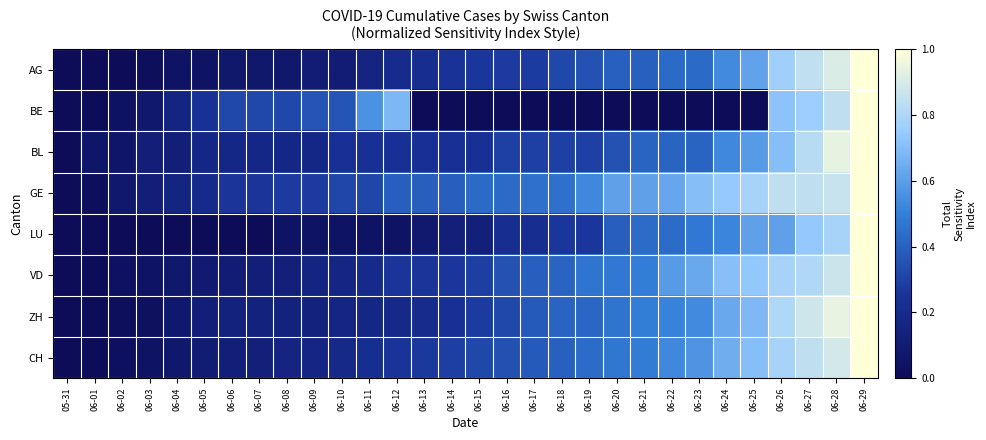

Reading left to right, list all the values displayed in this chart.

AG: 05-31=0.0	06-01=0.0	06-02=0.0	06-03=0.0	06-04=0.0	06-05=0.0	06-06=0.1	06-07=0.1	06-08=0.1	06-09=0.1	06-10=0.1	06-11=0.2	06-12=0.2	06-13=0.2	06-14=0.2	06-15=0.3	06-16=0.3	06-17=0.3	06-18=0.3	06-19=0.4	06-20=0.4	06-21=0.4	06-22=0.4	06-23=0.4	06-24=0.5	06-25=0.6	06-26=0.8	06-27=0.8	06-28=0.9	06-29=1.0
BE: 05-31=0.0	06-01=0.0	06-02=0.0	06-03=0.1	06-04=0.2	06-05=0.2	06-06=0.3	06-07=0.3	06-08=0.3	06-09=0.4	06-10=0.4	06-11=0.6	06-12=0.7	06-13=0.0	06-14=0.0	06-15=0.0	06-16=0.0	06-17=0.0	06-18=0.0	06-19=0.0	06-20=0.0	06-21=0.0	06-22=0.0	06-23=0.0	06-24=0.0	06-25=0.0	06-26=0.7	06-27=0.8	06-28=0.8	06-29=1.0
BL: 05-31=0.0	06-01=0.1	06-02=0.1	06-03=0.1	06-04=0.1	06-05=0.2	06-06=0.2	06-07=0.2	06-08=0.2	06-09=0.2	06-10=0.2	06-11=0.2	06-12=0.2	06-13=0.2	06-14=0.2	06-15=0.2	06-16=0.3	06-17=0.3	06-18=0.3	06-19=0.3	06-20=0.4	06-21=0.4	06-22=0.4	06-23=0.4	06-24=0.5	06-25=0.6	06-26=0.7	06-27=0.8	06-28=0.9	06-29=1.0
GE: 05-31=0.0	06-01=0.0	06-02=0.1	06-03=0.1	06-04=0.2	06-05=0.2	06-06=0.3	06-07=0.3	06-08=0.3	06-09=0.3	06-10=0.3	06-11=0.3	06-12=0.4	06-13=0.4	06-14=0.4	06-15=0.4	06-16=0.4	06-17=0.5	06-18=0.5	06-19=0.5	06-20=0.6	06-21=0.6	06-22=0.6	06-23=0.7	06-24=0.7	06-25=0.8	06-26=0.8	06-27=0.8	06-28=0.9	06-29=1.0
LU: 05-31=0.0	06-01=0.0	06-02=0.0	06-03=0.0	06-04=0.0	06-05=0.0	06-06=0.0	06-07=0.0	06-08=0.0	06-09=0.0	06-10=0.0	06-11=0.0	06-12=0.0	06-13=0.1	06-14=0.1	06-15=0.1	06-16=0.2	06-17=0.2	06-18=0.3	06-19=0.3	06-20=0.4	06-21=0.4	06-22=0.4	06-23=0.5	06-24=0.5	06-25=0.6	06-26=0.6	06-27=0.7	06-28=0.8	06-29=1.0
VD: 05-31=0.0	06-01=0.0	06-02=0.0	06-03=0.0	06-04=0.1	06-05=0.1	06-06=0.1	06-07=0.1	06-08=0.1	06-09=0.2	06-10=0.2	06-11=0.2	06-12=0.3	06-13=0.3	06-14=0.3	06-15=0.3	06-16=0.4	06-17=0.4	06-18=0.4	06-19=0.5	06-20=0.5	06-21=0.5	06-22=0.6	06-23=0.6	06-24=0.7	06-25=0.7	06-26=0.8	06-27=0.8	06-28=0.9	06-29=1.0
ZH: 05-31=0.0	06-01=0.0	06-02=0.0	06-03=0.0	06-04=0.1	06-05=0.1	06-06=0.1	06-07=0.1	06-08=0.1	06-09=0.1	06-10=0.2	06-11=0.2	06-12=0.2	06-13=0.2	06-14=0.2	06-15=0.3	06-16=0.3	06-17=0.4	06-18=0.4	06-19=0.4	06-20=0.5	06-21=0.5	06-22=0.5	06-23=0.5	06-24=0.6	06-25=0.7	06-26=0.8	06-27=0.9	06-28=0.9	06-29=1.0
CH: 05-31=0.0	06-01=0.0	06-02=0.0	06-03=0.0	06-04=0.1	06-05=0.1	06-06=0.1	06-07=0.1	06-08=0.2	06-09=0.2	06-10=0.2	06-11=0.2	06-12=0.3	06-13=0.3	06-14=0.3	06-15=0.3	06-16=0.4	06-17=0.4	06-18=0.4	06-19=0.4	06-20=0.5	06-21=0.5	06-22=0.5	06-23=0.6	06-24=0.6	06-25=0.7	06-26=0.8	06-27=0.8	06-28=0.9	06-29=1.0